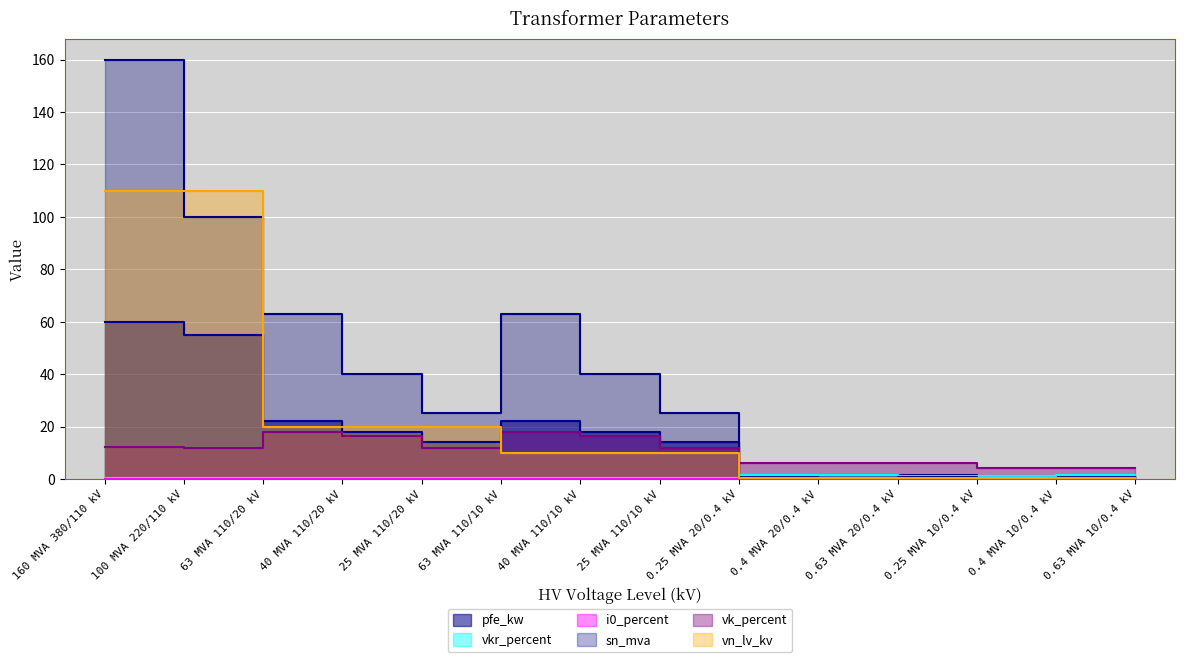

Is it true that pfe_kw equals 0.8 at 0.25 MVA 20/0.4 kV?

True